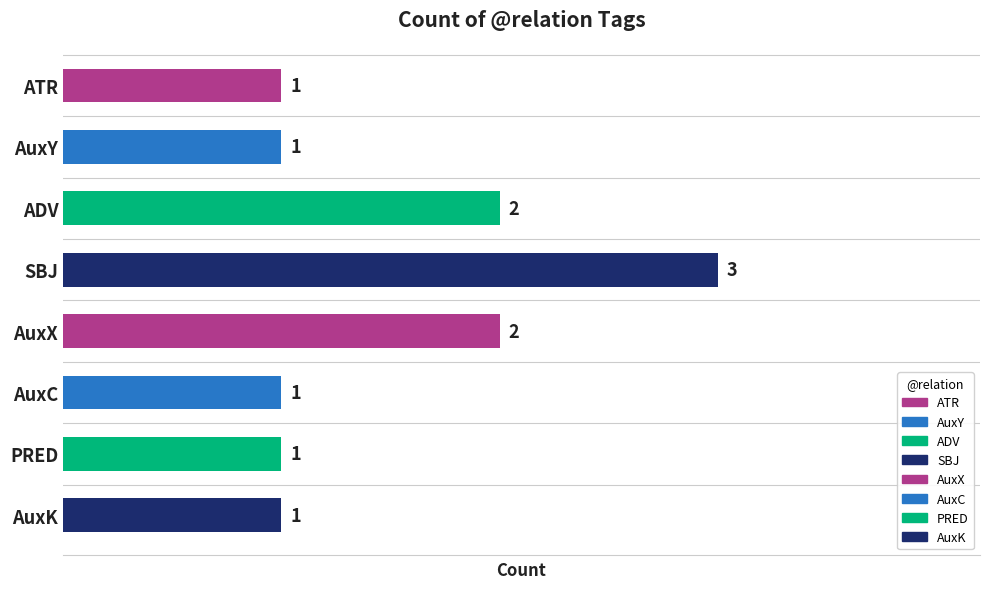

How many values are between 1 and 2?

7